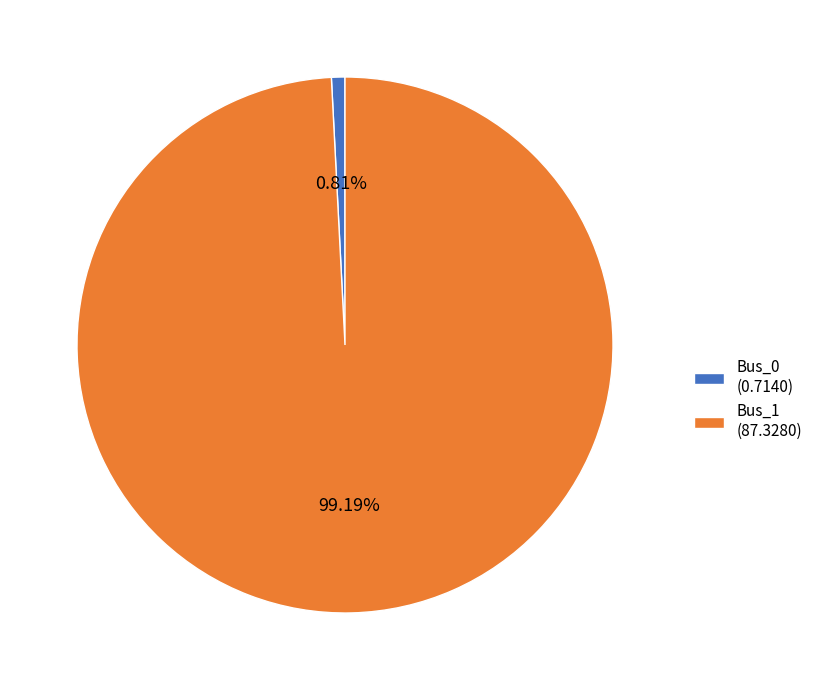

What is the total percentage of Bus_0 and Bus_1?

100.0%